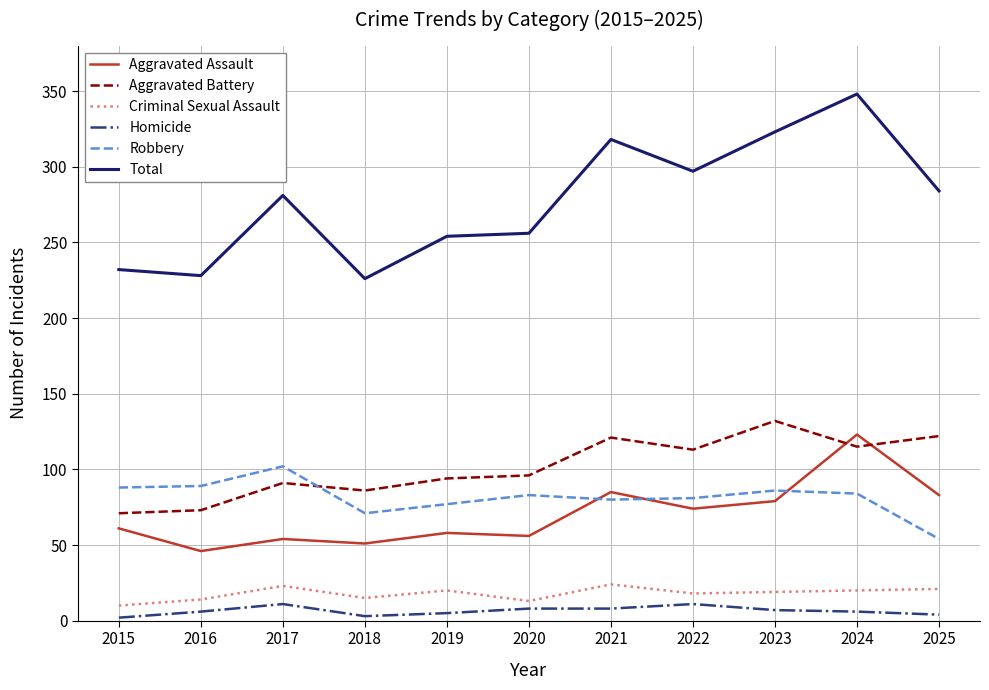

Does the chart have visible grid lines?

Yes